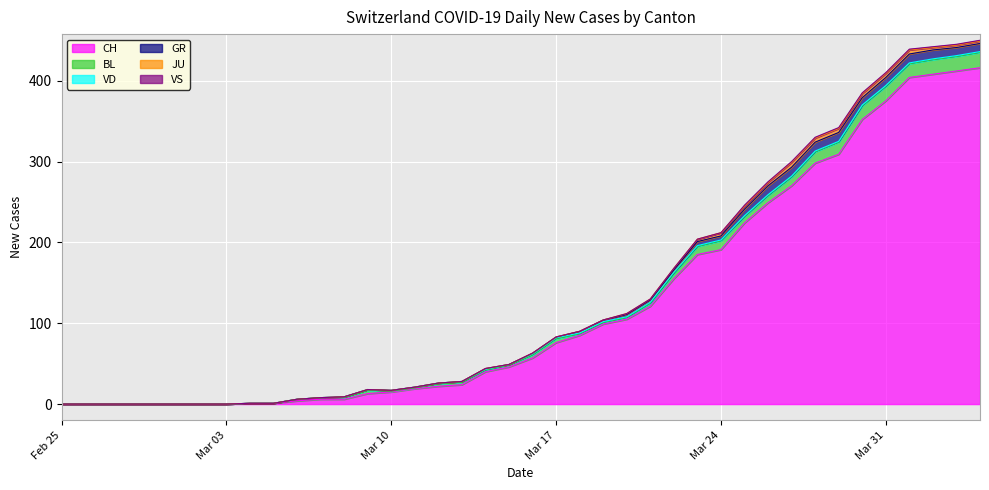

Does the chart display data point markers on the line(s)?

No